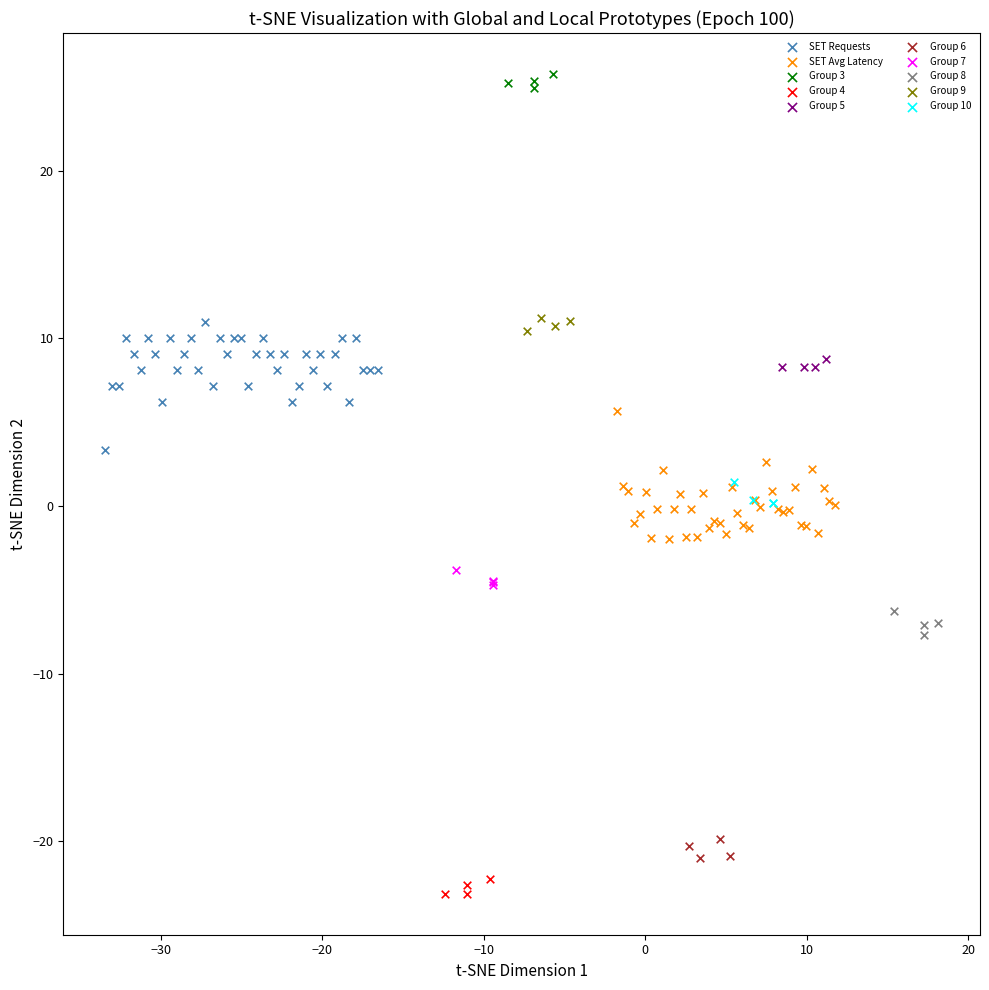

Which series reaches the minimum Y coordinate?

Group 4